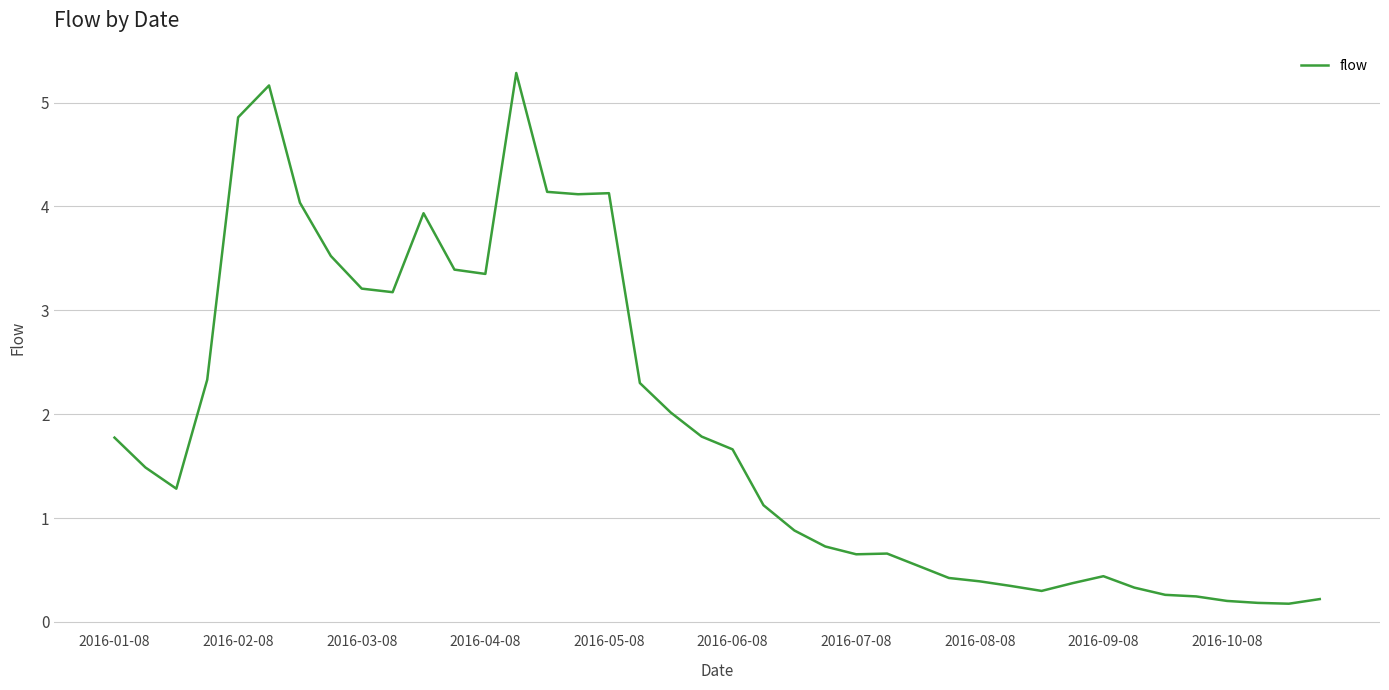

Count the number of values greater than 1.

22